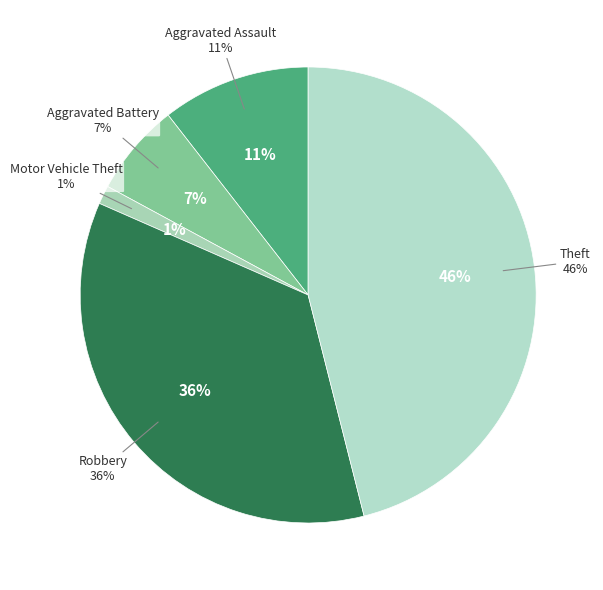

Rank the categories by value from lowest to highest.

Motor Vehicle Theft, Aggravated Battery, Aggravated Assault, Robbery, Theft